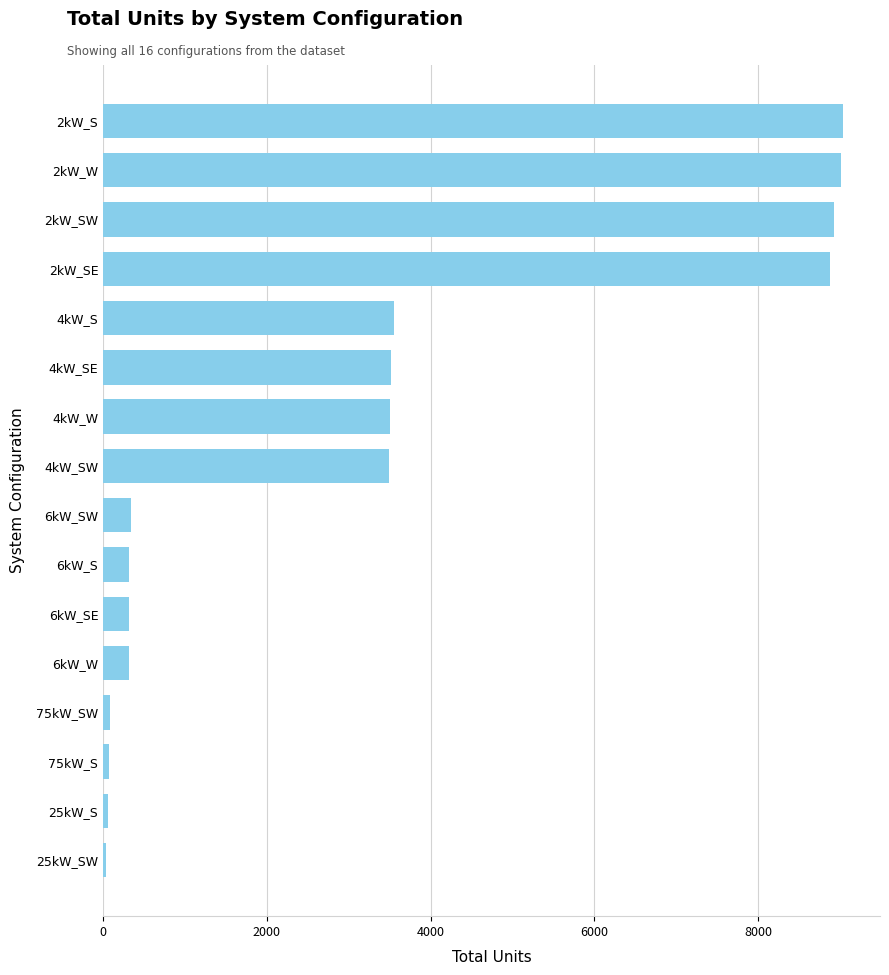

Is it true that the value at 2kW_S is 9037?

True